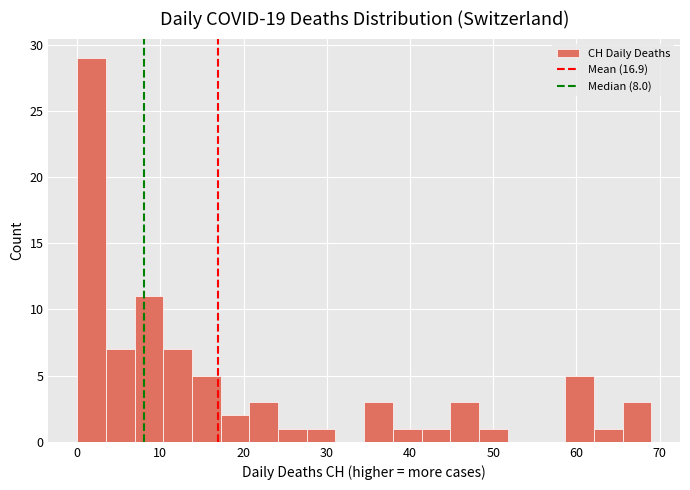

Read against the x-axis, roughly where is the centre of the tallest bar?

2